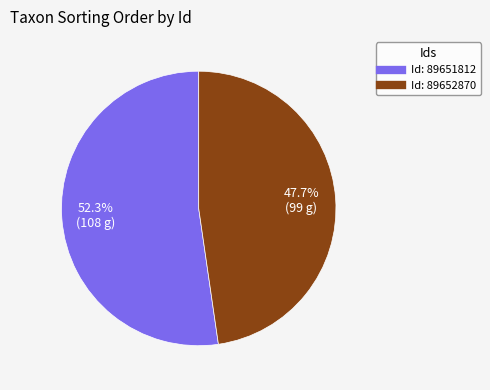

Is there any slice that represents more than half of the pie?

Yes